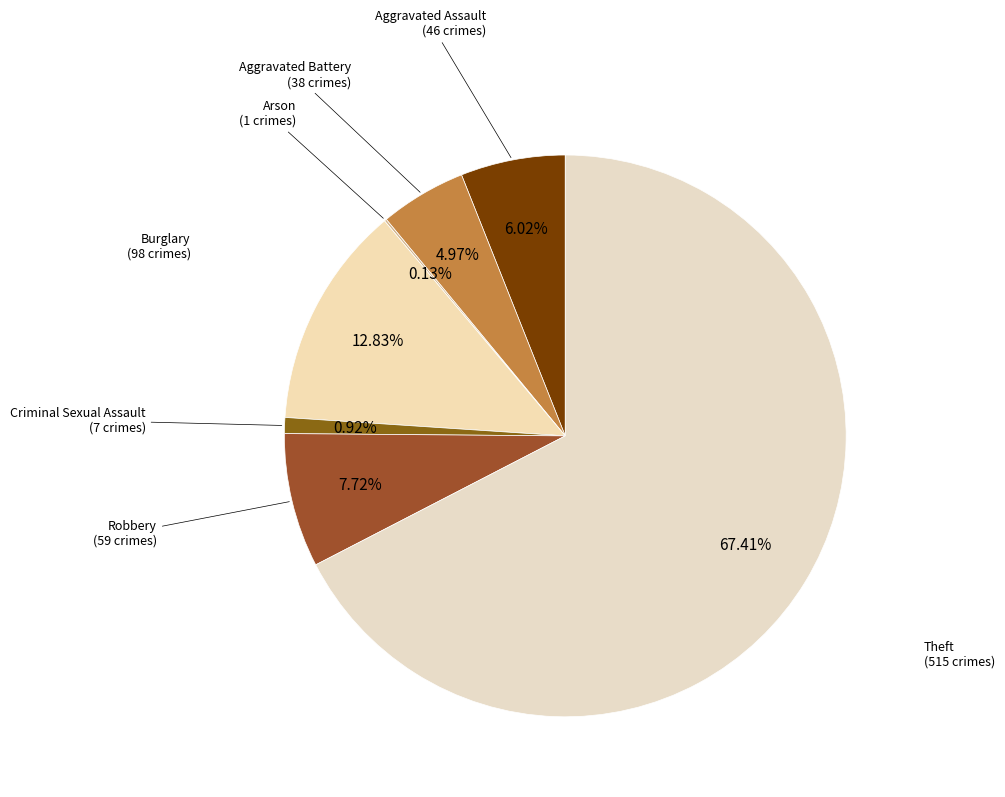

Which slice is the smallest?

Arson